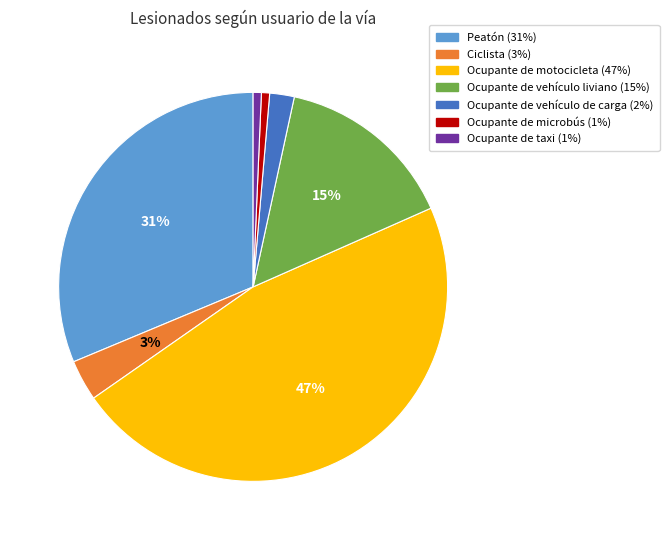

Does any single category account for the majority?

No